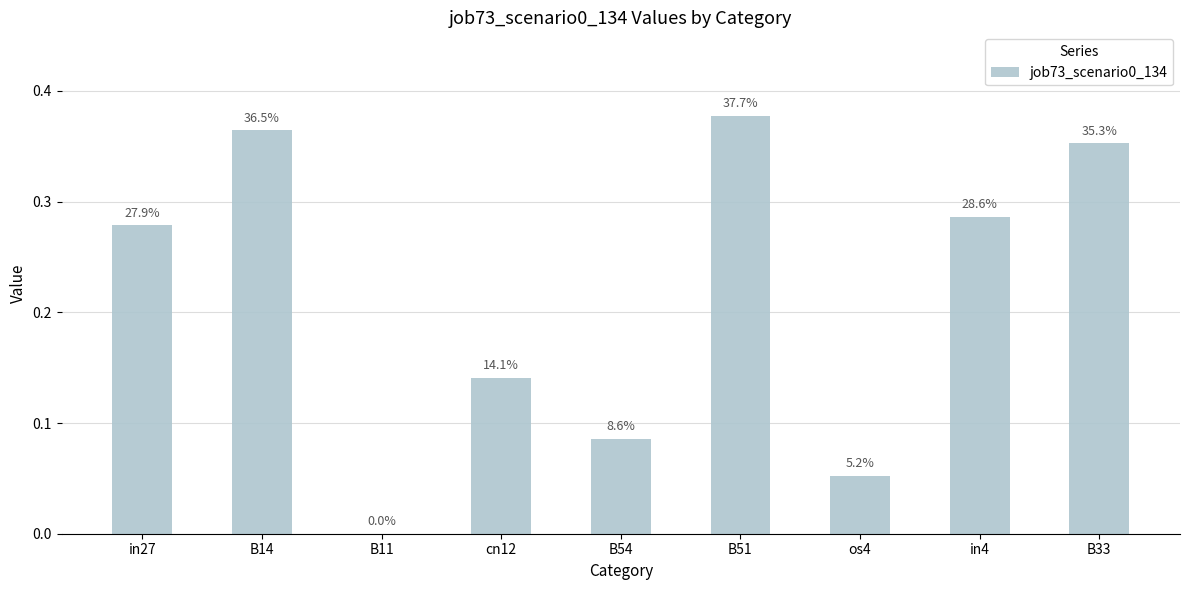

Which category has the lowest value across all series?

B11